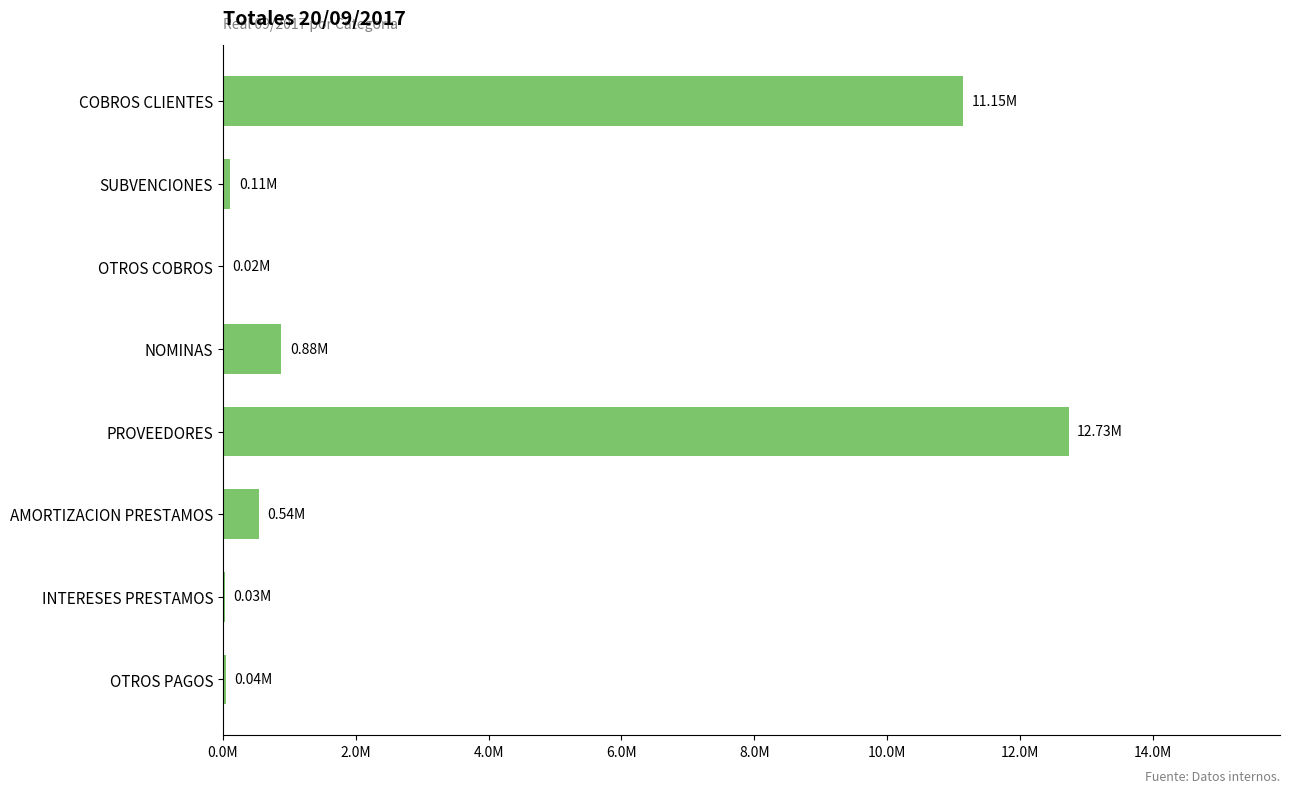

Are the bars horizontal?

Yes